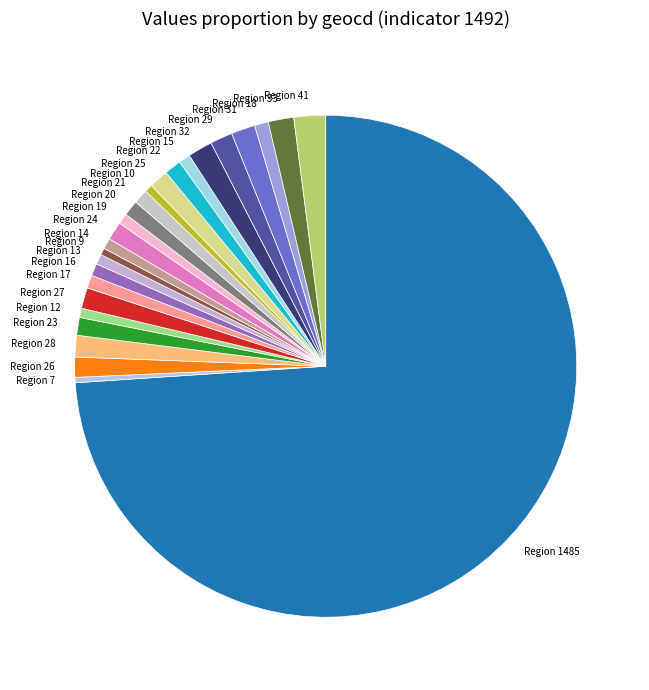

True or false: Region 18 accounts for 11% of the total.

False